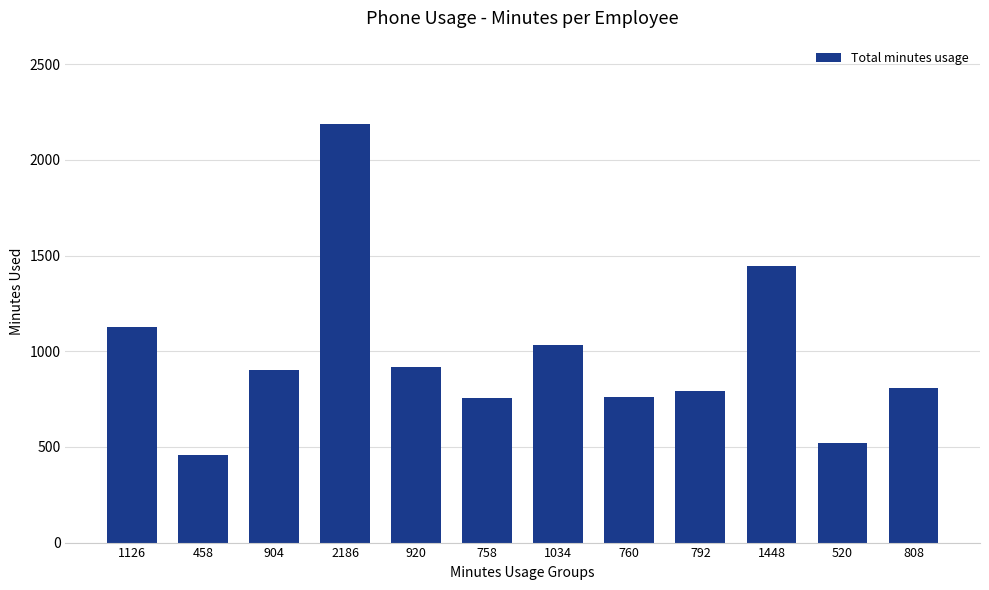

What is the label of the 8th bar from the left?

760